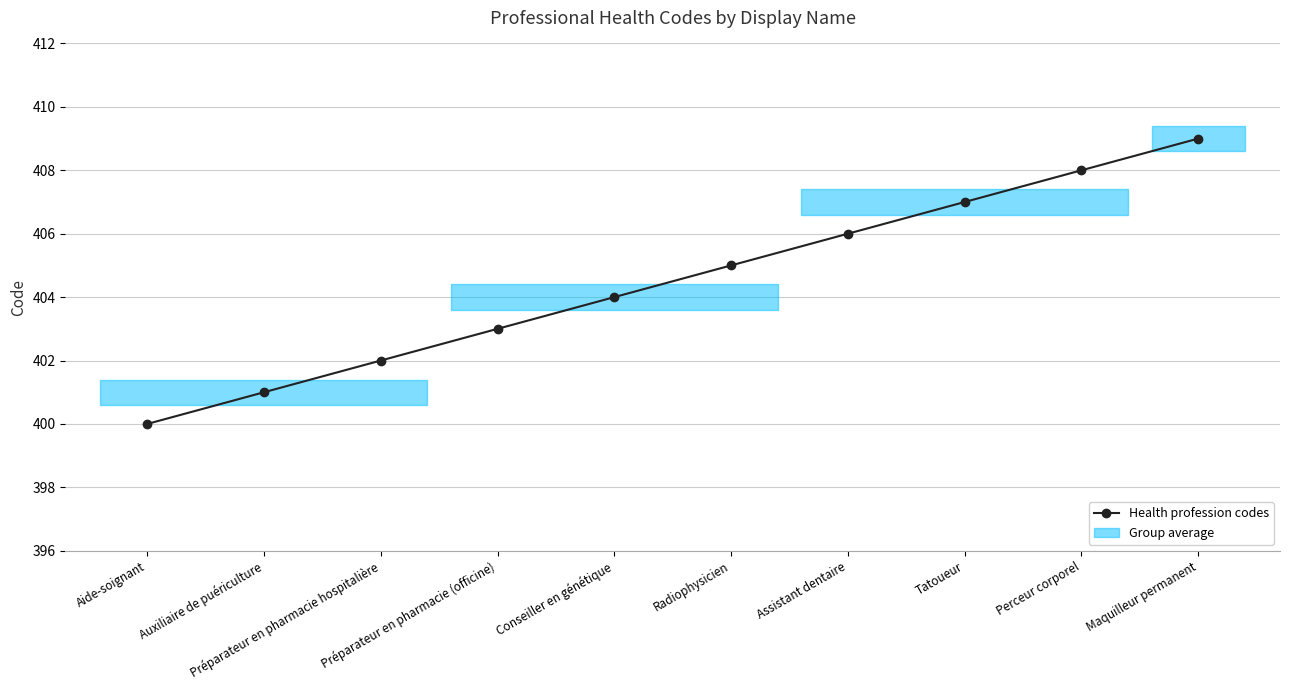

List the labels in order of value, smallest first.

Aide-soignant, Auxiliaire de puériculture, Préparateur en pharmacie hospitalière, Préparateur en pharmacie (officine), Conseiller en génétique, Radiophysicien, Assistant dentaire, Tatoueur, Perceur corporel, Maquilleur permanent